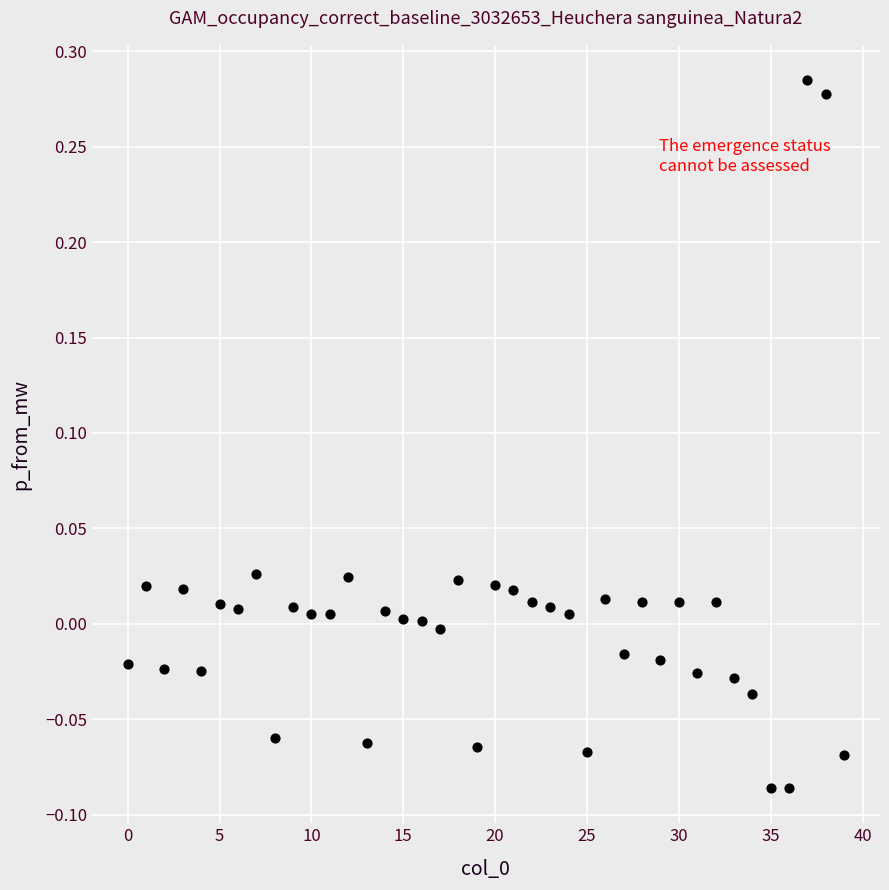

What is the range of Y values (max minus min)?

0.4